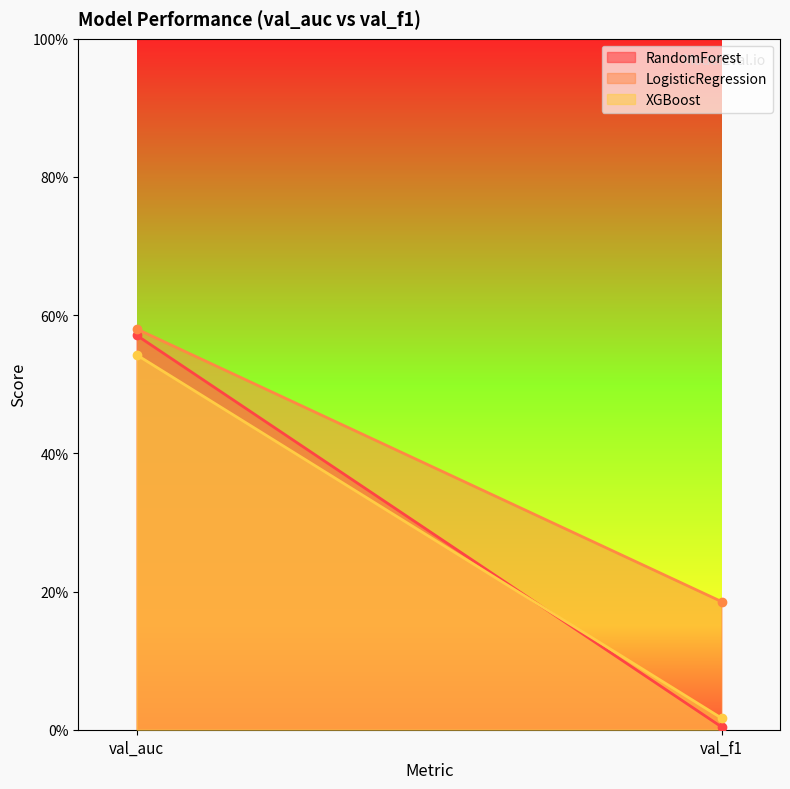

Is the value of LogisticRegression at val_f1 greater than the value of XGBoost at val_f1?

Yes